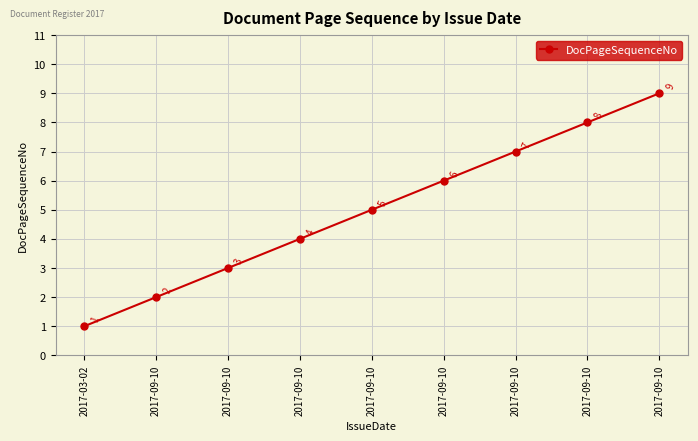

Count the number of categories in the chart.

9